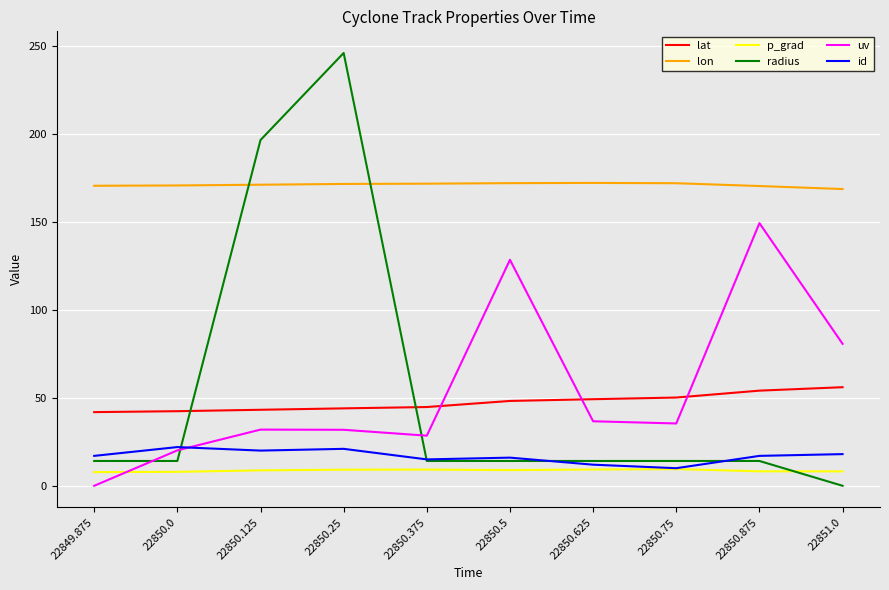

The radius series shows 14.1 at 22850.0. True or false?

True